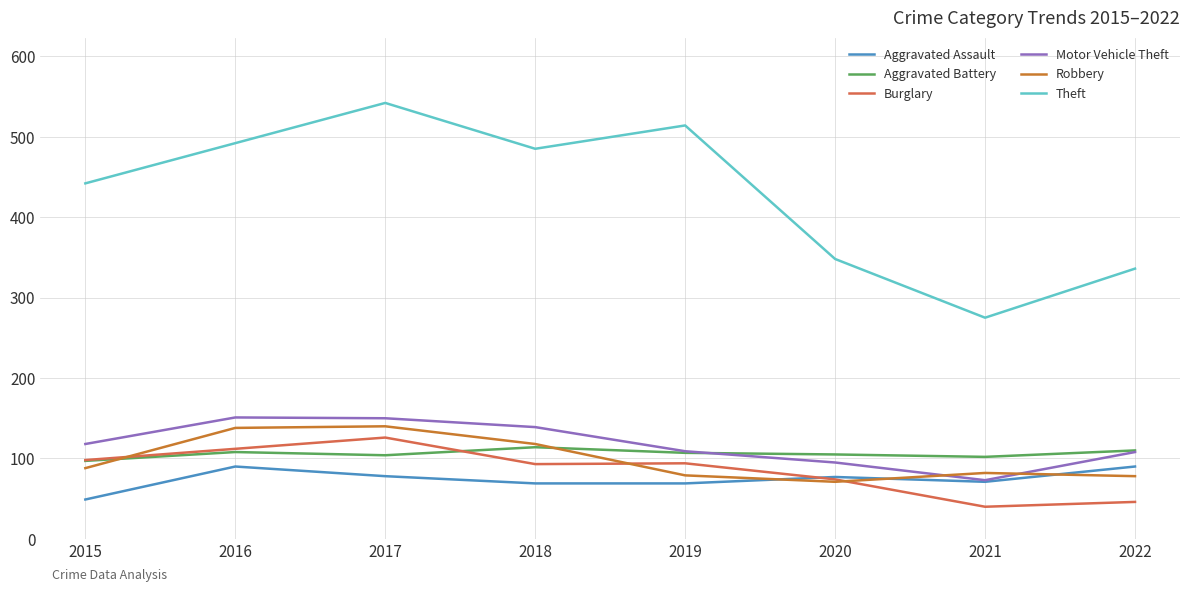

The Robbery series shows 79 at 2019. True or false?

True